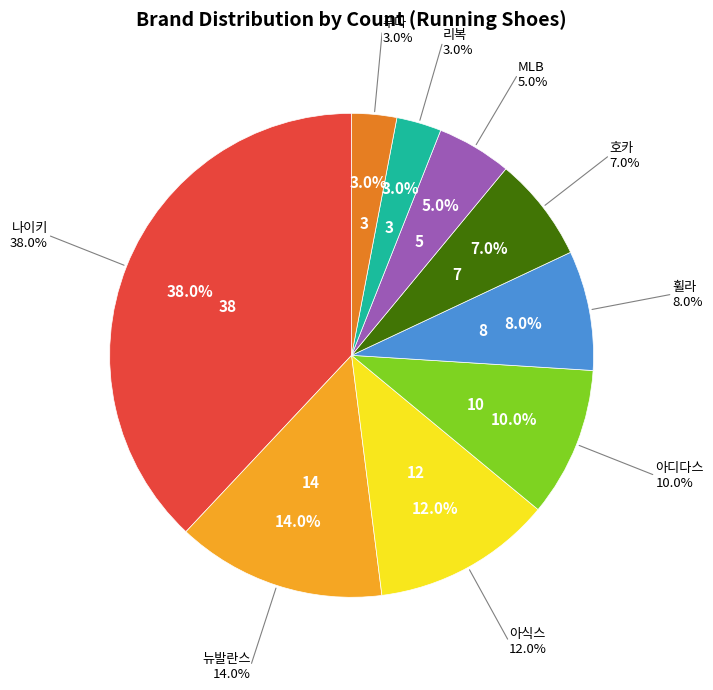

What is the largest slice in the pie chart?

나이키